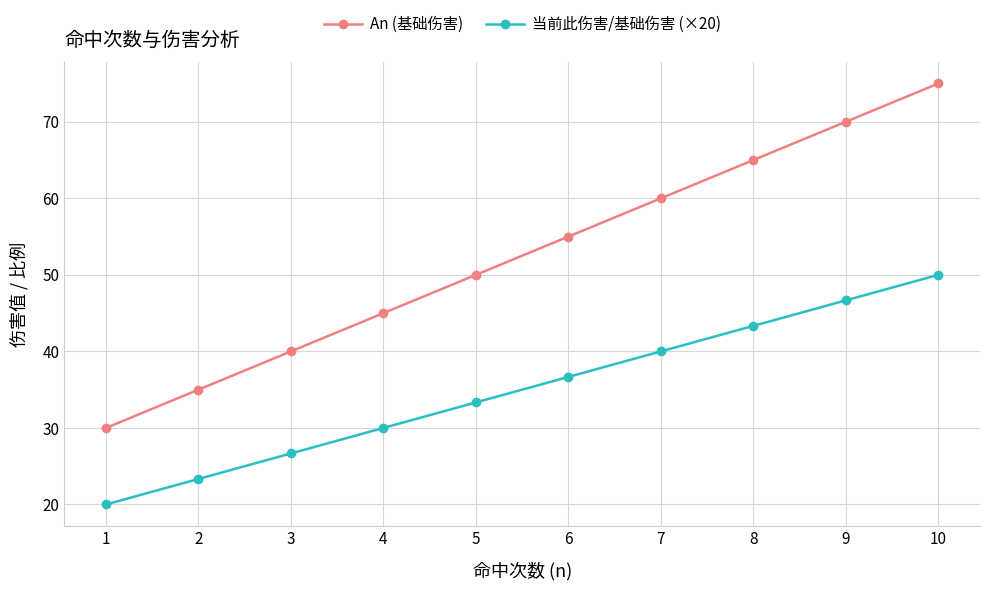

How many lines are shown in the chart?

2